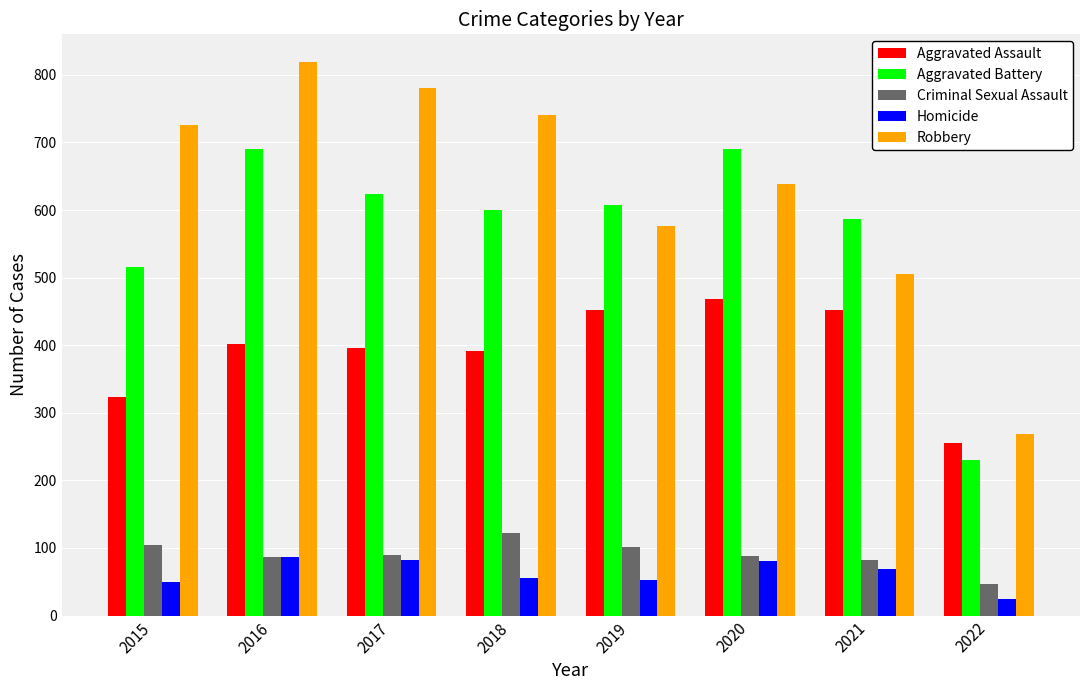

What is the value of the Homicide bar at the 2nd from the left?

87